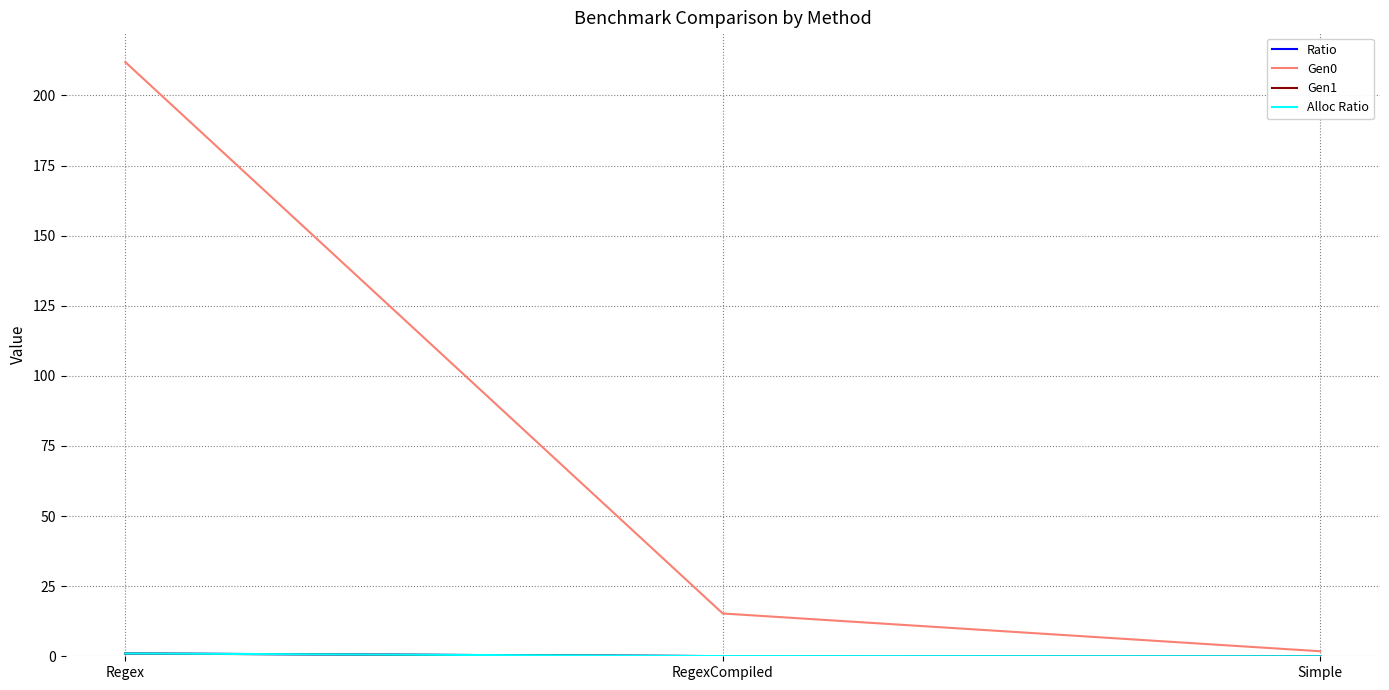

Which category has the lowest value in the Gen0 series?

Simple